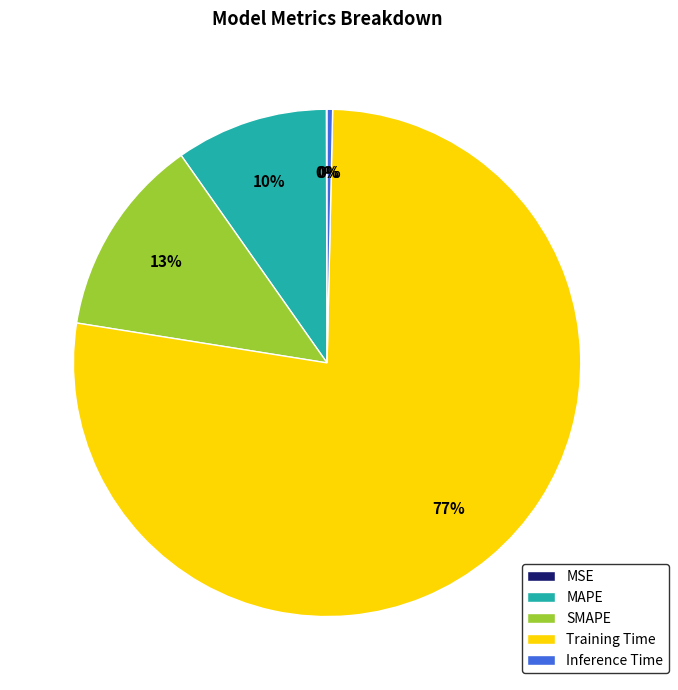

Which category has the biggest portion of the pie?

Training Time